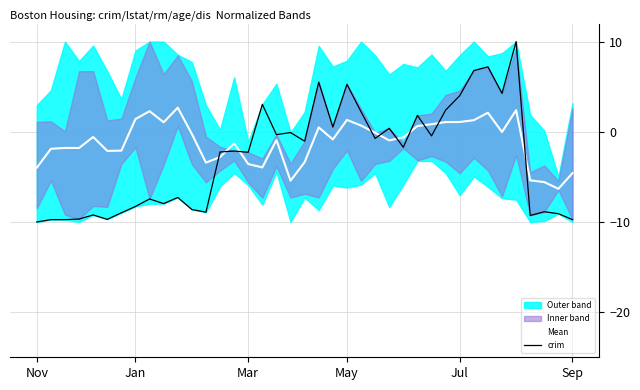

In Mean, how many points are higher than both neighbors (excluding endpoints)?

10